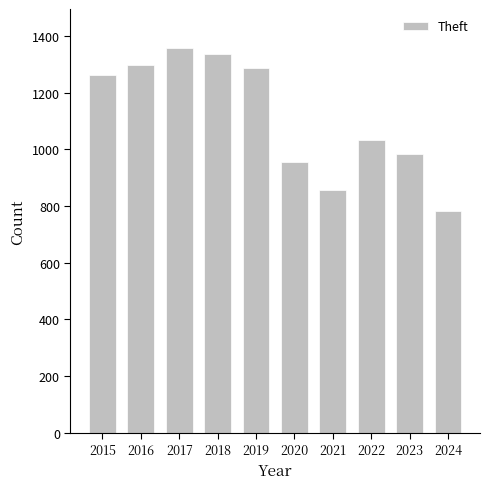

Approximately how many times larger is the value at 2017 compared to 2021?

1.6